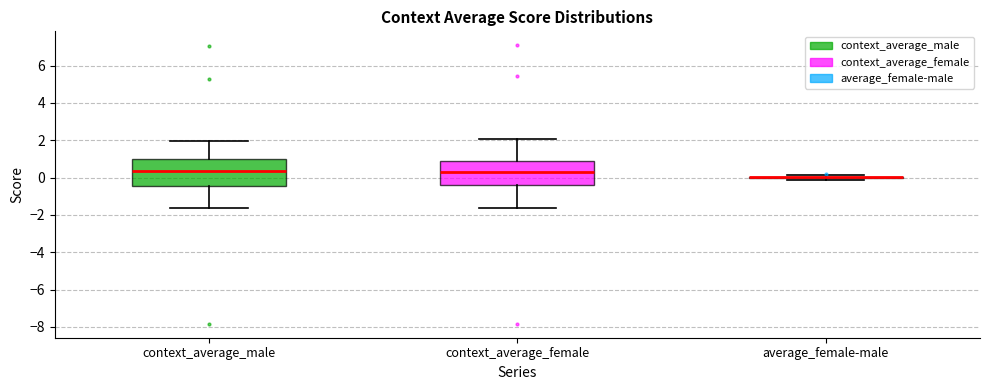

Reading left to right, read every box against the y-axis: the position of its median line, the range the box covers, and the ends of its whiskers. The values are not printed on the chart, so give them approximately, as read against the axis.

context_average_male: median 0.4, box -0.4 to 1.0, whiskers -1.6 to 2.0
context_average_female: median 0.4, box -0.4 to 1.0, whiskers -1.6 to 2.0
average_female-male: box collapsed to a line at 0.0, whiskers -0.2 to 0.2